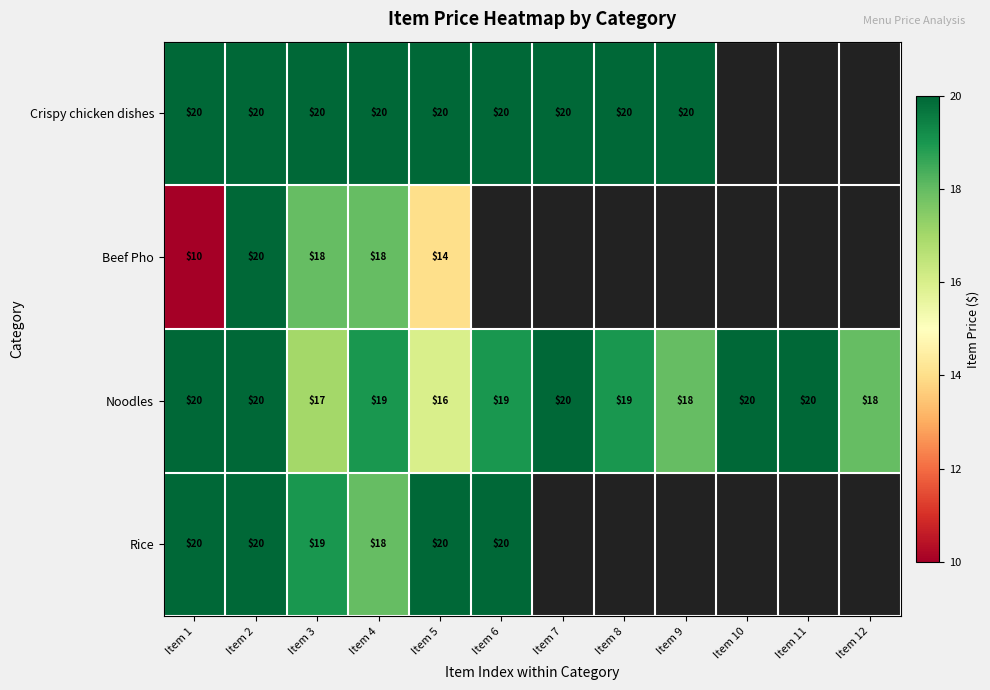

At which category is the sum across all series the highest?

Item 2